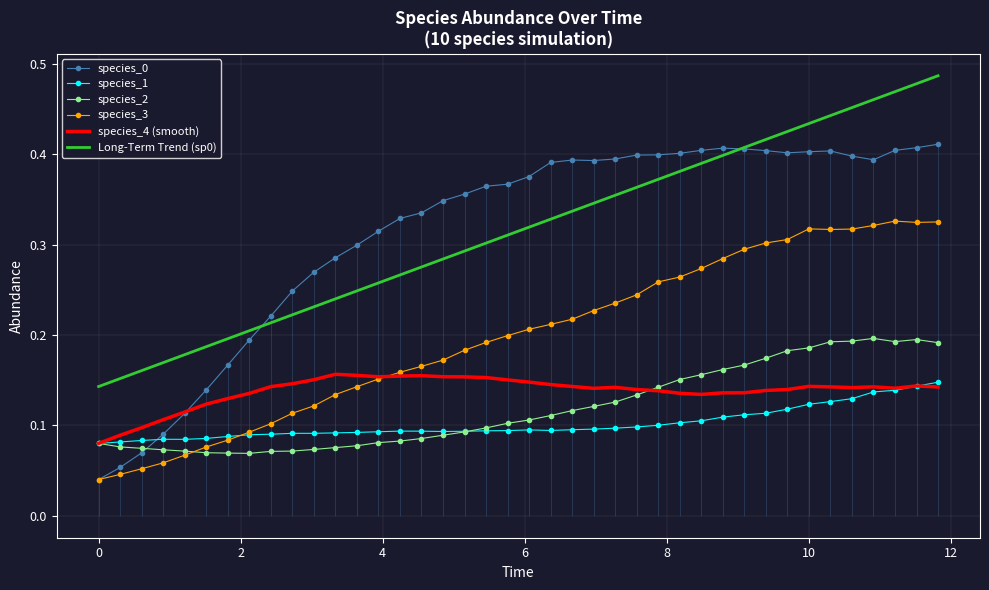

Reading right to left, transcribe all the data shown in this chart.

species_0: 0.4	0.4	0.4	0.4	0.4	0.4	0.4	0.4	0.4	0.4	0.4	0.4	0.4	0.4	0.4	0.4	0.4	0.4	0.4	0.4	0.4	0.4	0.4	0.3	0.3	0.3	0.3	0.3	0.3	0.3	0.2	0.2	0.2	0.2	0.1	0.1	0.1	0.1	0.1	0.0
species_1: 0.1	0.1	0.1	0.1	0.1	0.1	0.1	0.1	0.1	0.1	0.1	0.1	0.1	0.1	0.1	0.1	0.1	0.1	0.1	0.1	0.1	0.1	0.1	0.1	0.1	0.1	0.1	0.1	0.1	0.1	0.1	0.1	0.1	0.1	0.1	0.1	0.1	0.1	0.1	0.1
species_2: 0.2	0.2	0.2	0.2	0.2	0.2	0.2	0.2	0.2	0.2	0.2	0.2	0.2	0.1	0.1	0.1	0.1	0.1	0.1	0.1	0.1	0.1	0.1	0.1	0.1	0.1	0.1	0.1	0.1	0.1	0.1	0.1	0.1	0.1	0.1	0.1	0.1	0.1	0.1	0.1
species_3: 0.3	0.3	0.3	0.3	0.3	0.3	0.3	0.3	0.3	0.3	0.3	0.3	0.3	0.3	0.2	0.2	0.2	0.2	0.2	0.2	0.2	0.2	0.2	0.2	0.2	0.2	0.2	0.1	0.1	0.1	0.1	0.1	0.1	0.1	0.1	0.1	0.1	0.1	0.0	0.0
species_4 (smooth): 0.1	0.1	0.1	0.1	0.1	0.1	0.1	0.1	0.1	0.1	0.1	0.1	0.1	0.1	0.1	0.1	0.1	0.1	0.1	0.1	0.2	0.2	0.2	0.2	0.2	0.2	0.2	0.2	0.2	0.2	0.1	0.1	0.1	0.1	0.1	0.1	0.1	0.1	0.1	0.1
Long-Term Trend (sp0): 0.5	0.5	0.5	0.5	0.5	0.4	0.4	0.4	0.4	0.4	0.4	0.4	0.4	0.4	0.4	0.4	0.3	0.3	0.3	0.3	0.3	0.3	0.3	0.3	0.3	0.3	0.3	0.2	0.2	0.2	0.2	0.2	0.2	0.2	0.2	0.2	0.2	0.2	0.2	0.1